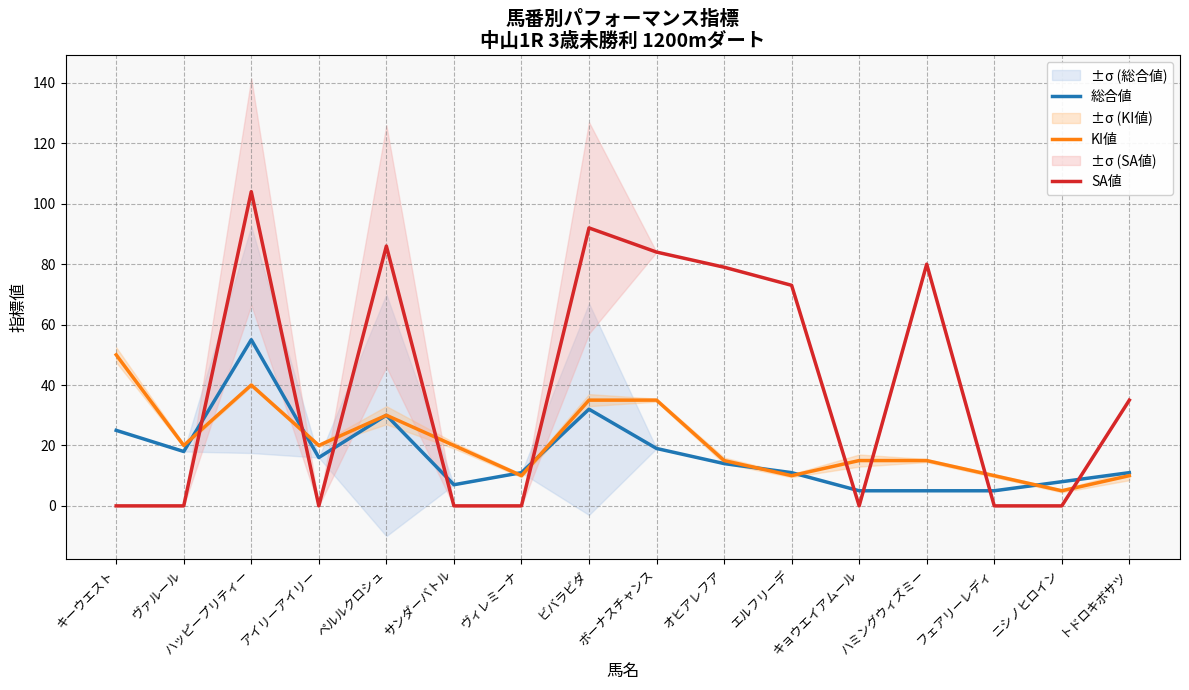

Where is the first local minimum for SA値?

アイリーアイリー